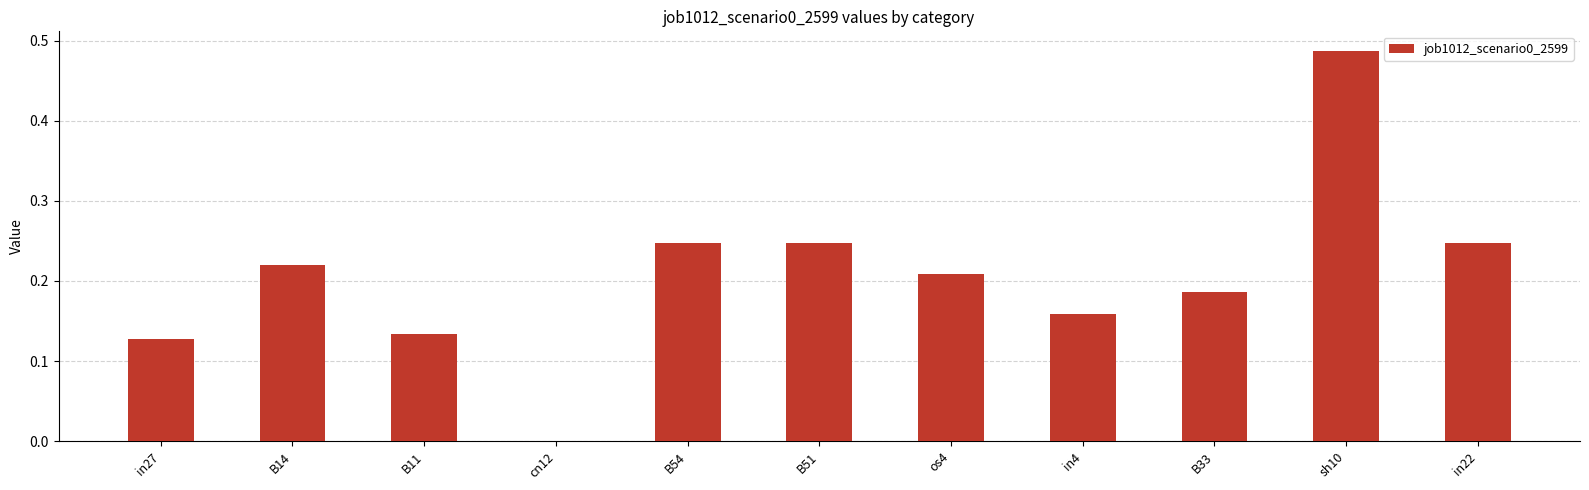

At which category does the chart reach its peak across all series?

sh10